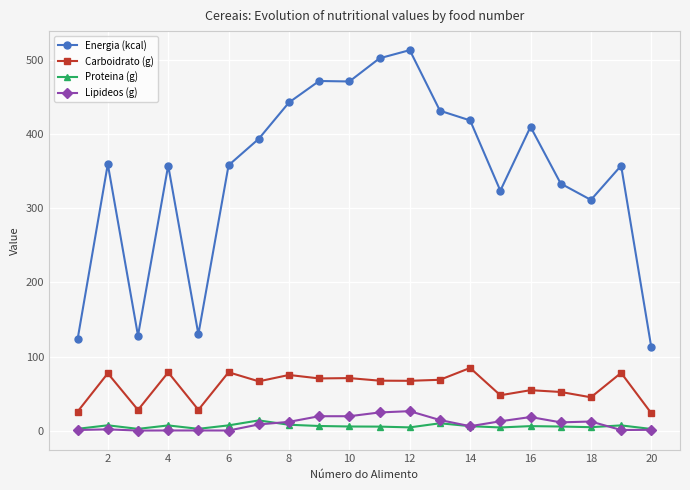

What is the value of the Energia (kcal) point at the 8th from the left?

442.8